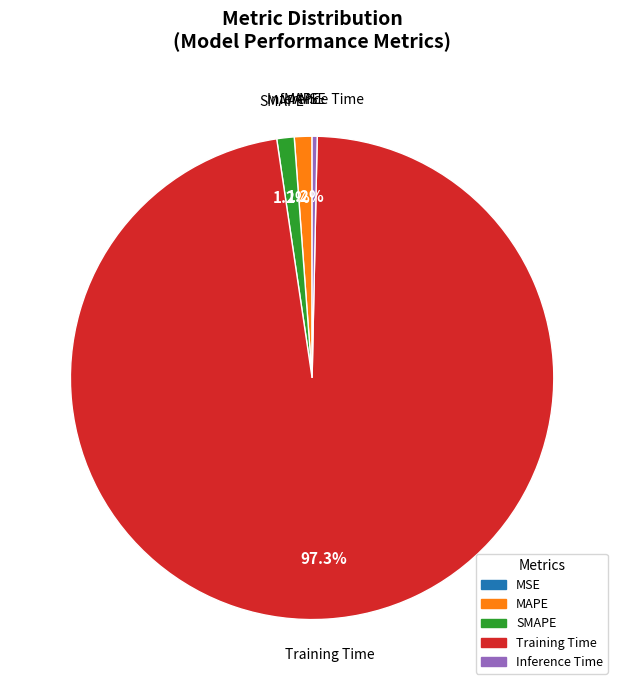

Which has a higher value, Training Time or Inference Time?

Training Time